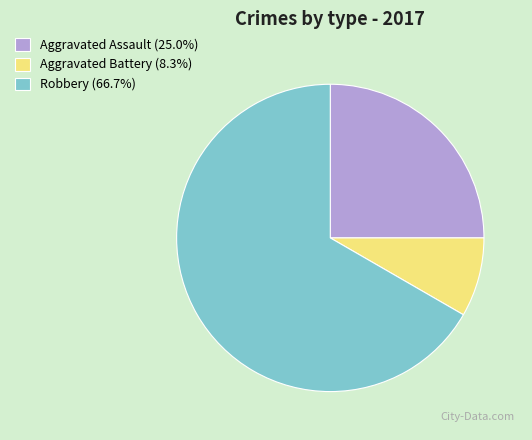

How many slices are in this pie chart?

3